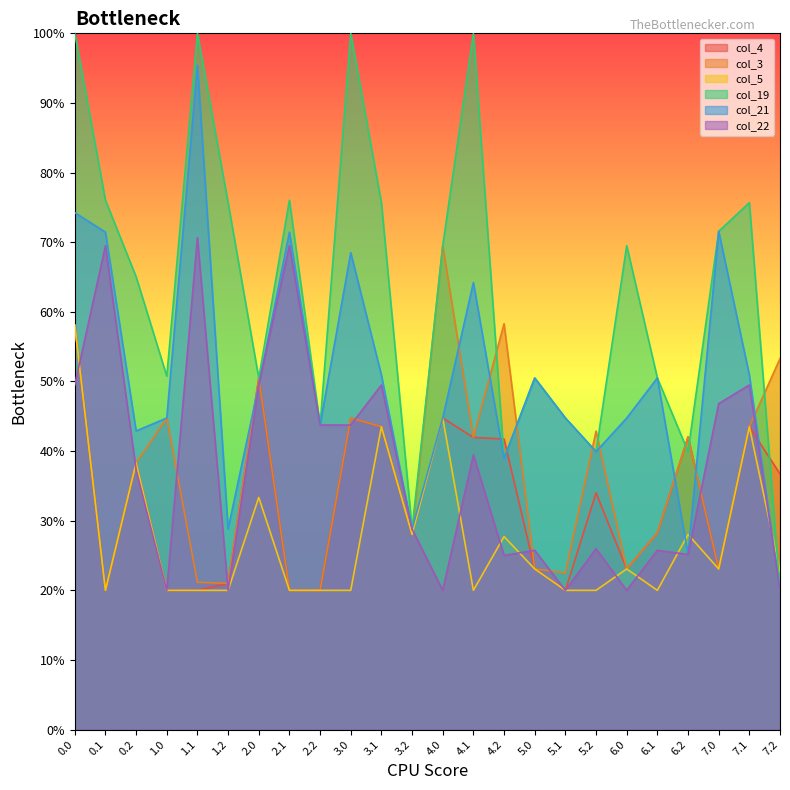

At 5.0, list the series in order from largest to smallest.

col_19, col_21, col_22, col_4, col_3, col_5